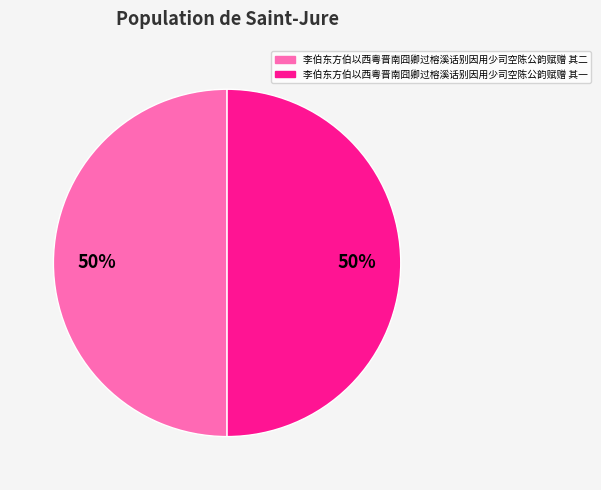

What percentage is the 李伯东方伯以西粤晋南囧卿过榕溪话别因用少司空陈公韵赋赠 其二 slice, to the nearest percent?

50%